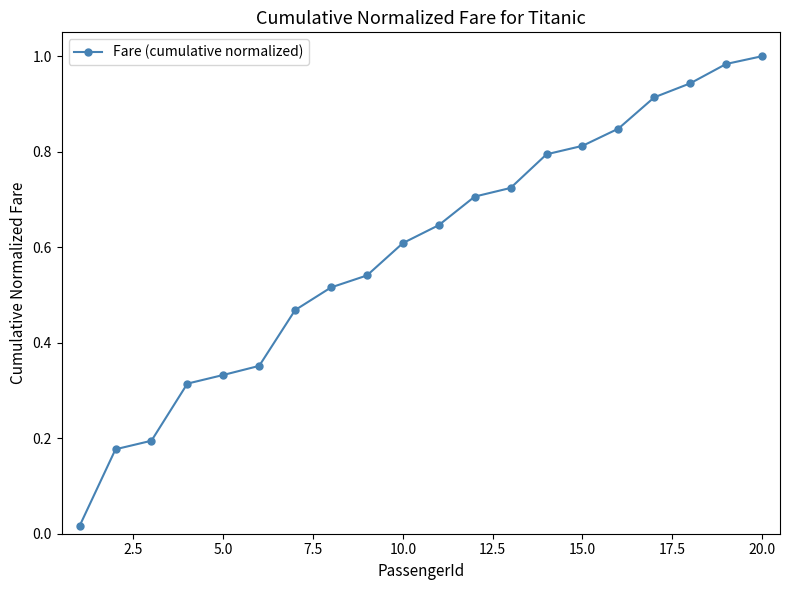

What is the sum of all values?

11.9